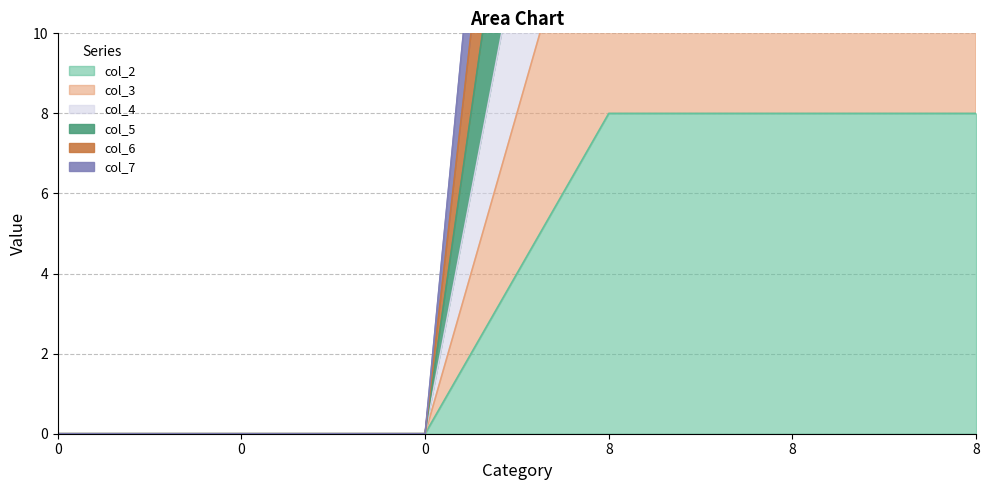

True or false: col_3 and col_2 cross at least once.

False